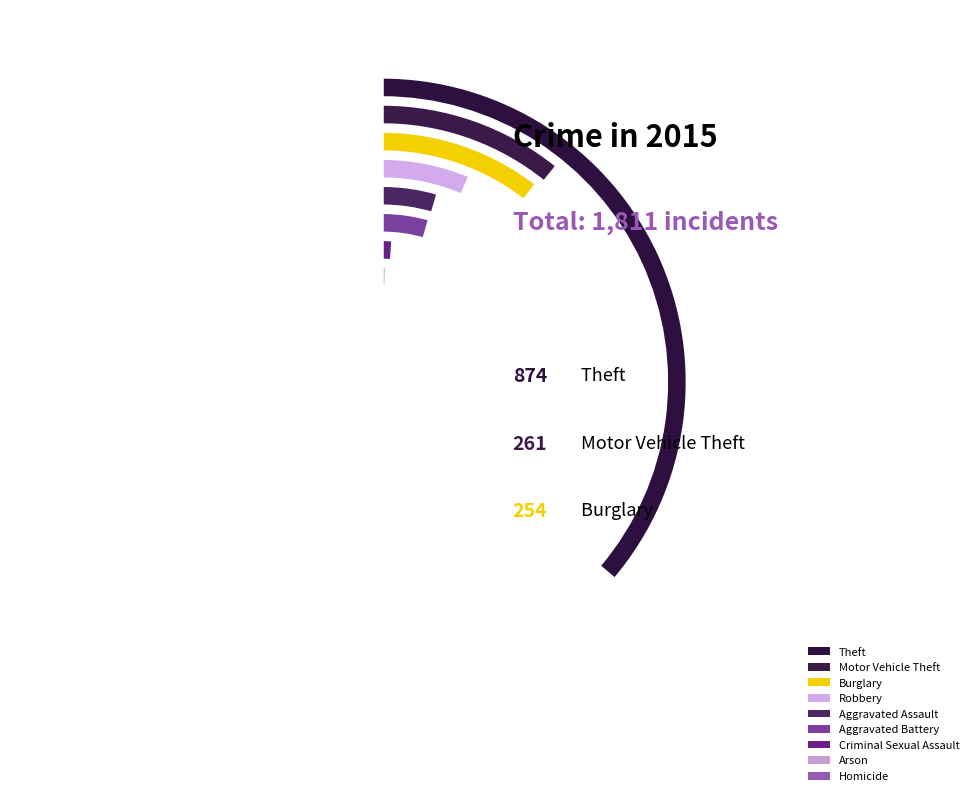

What is the ratio of the value at Criminal Sexual Assault to the value at Arson?

2.2